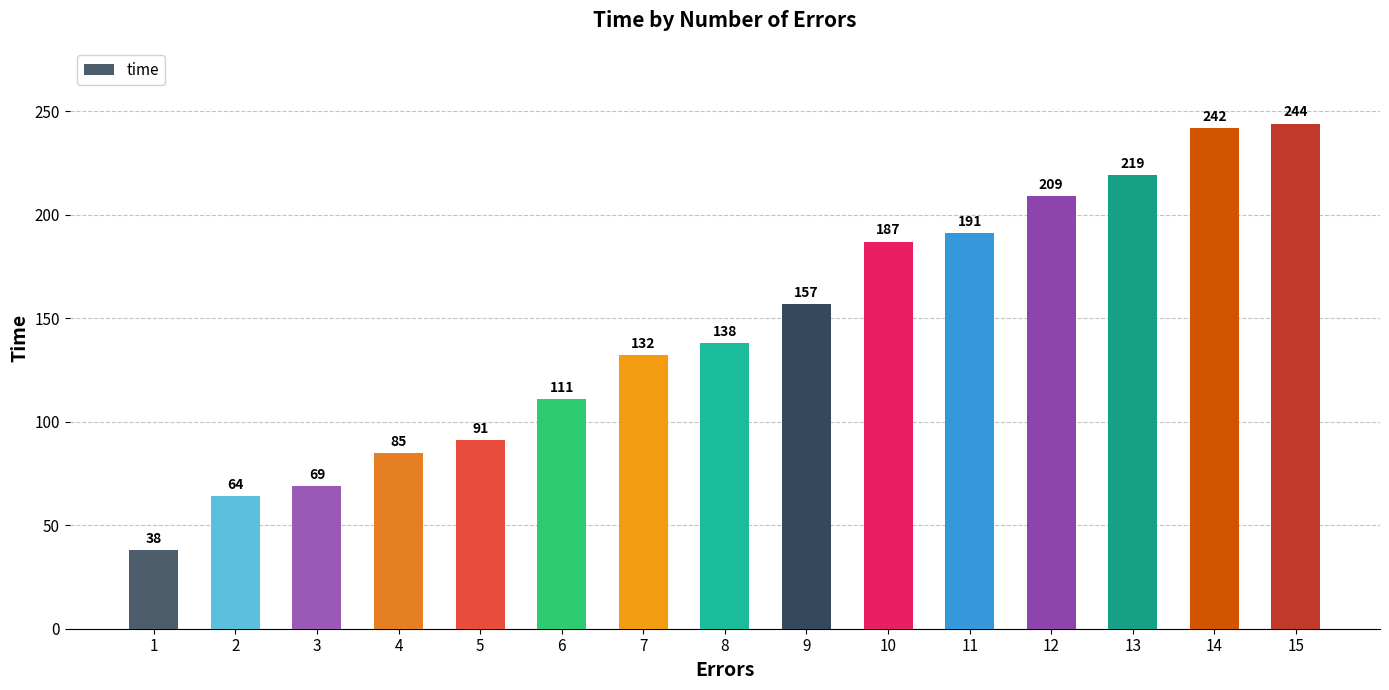

What is the ratio of the value at 3 to the value at 5?

0.8